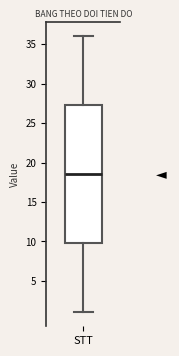

Transcribe this box plot: give where the median line is, the range the box spans, and where the two whiskers end, as read against the y-axis. The values are not printed on the chart, so give them approximately, as read against the axis.

median 18.5, box 10.0 to 27.5, whiskers 1.0 to 36.0